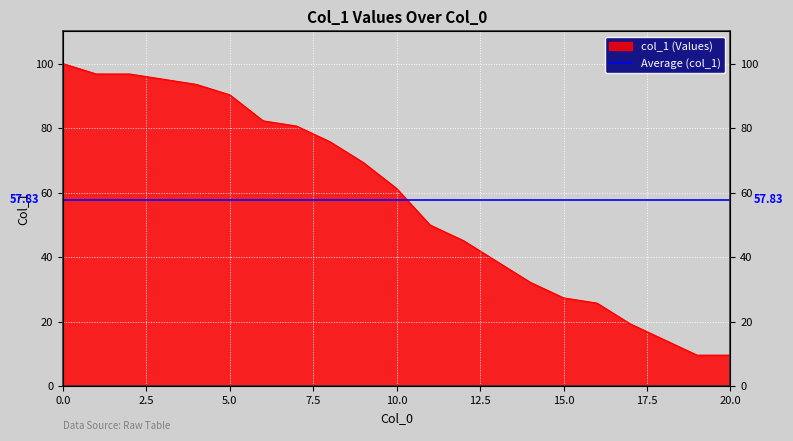

What is the value of the 14th point from the left?

38.7